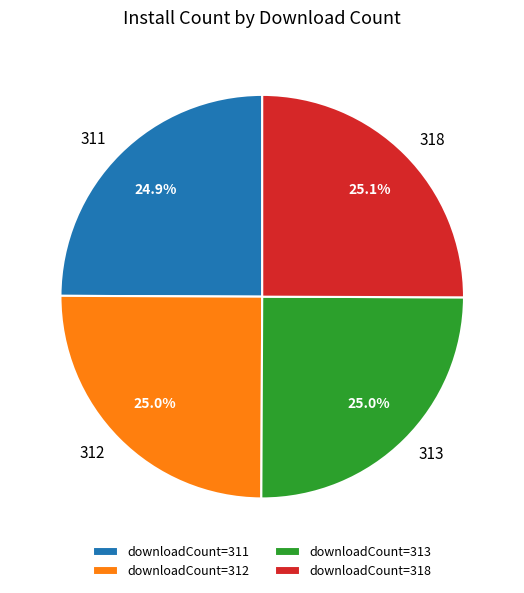

Is there a majority slice in this chart?

No